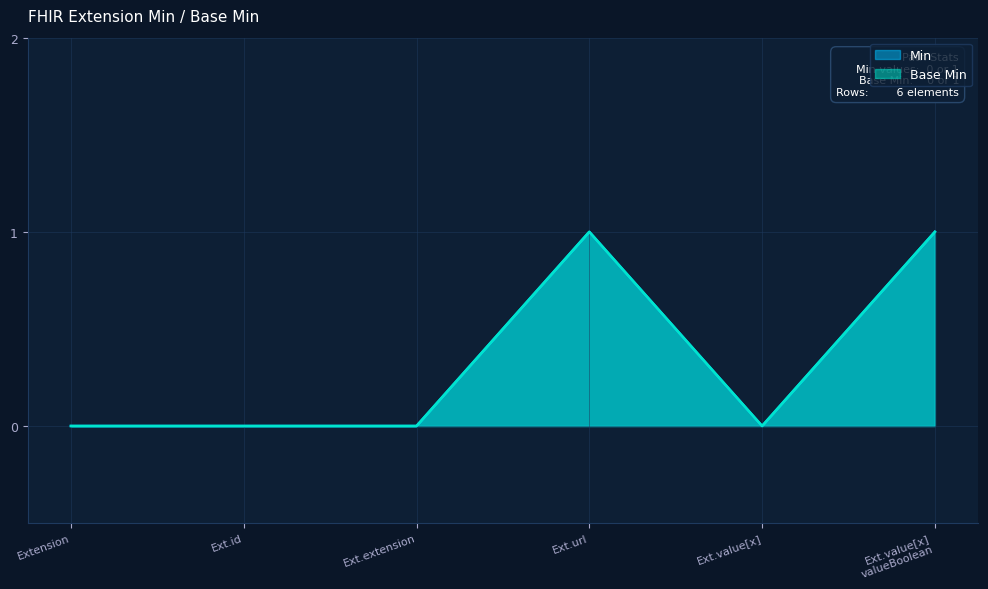

In Min, how many points are higher than both neighbors (excluding endpoints)?

1